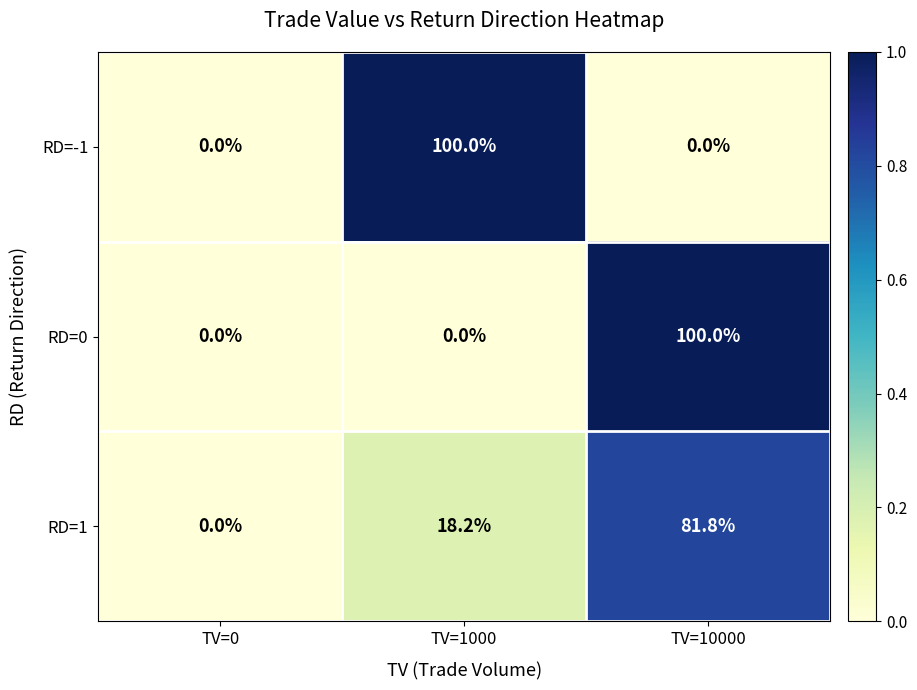

What is the difference between the highest and lowest values at TV=1000?

100.0